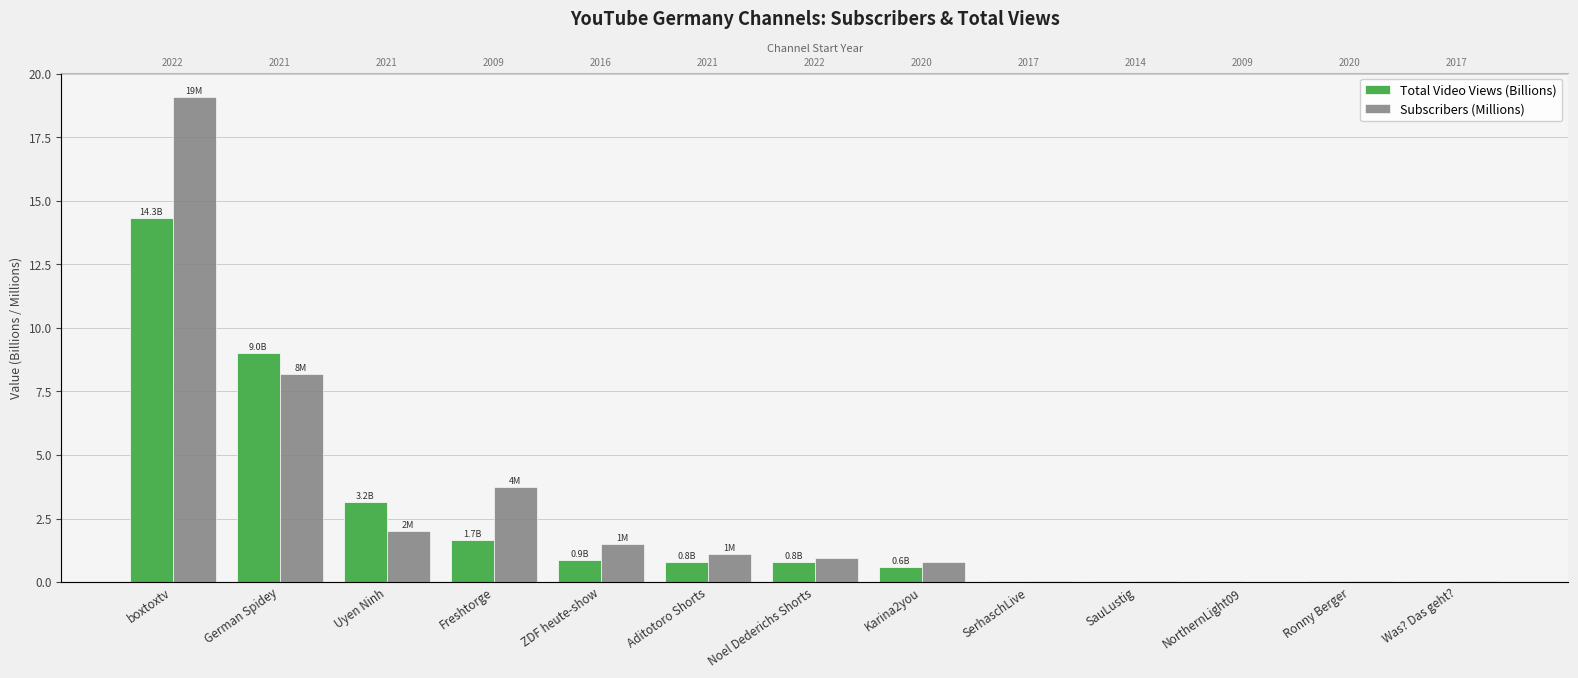

Which series has the largest range (max minus min)?

Subscribers (Millions)